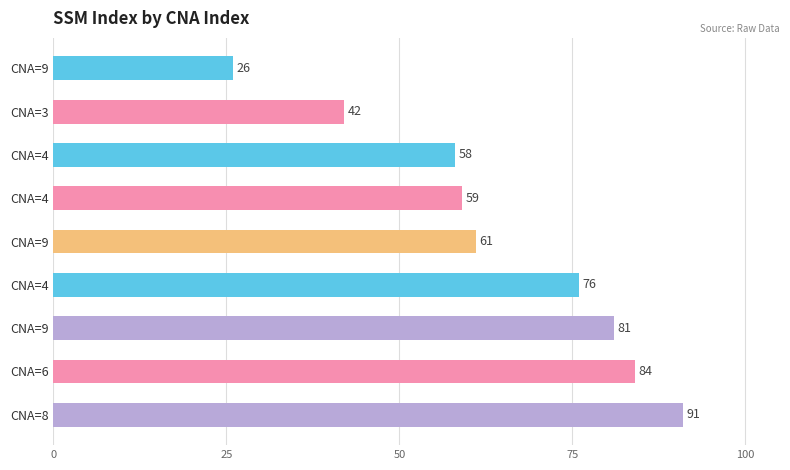

How many distinct data groups are displayed?

1